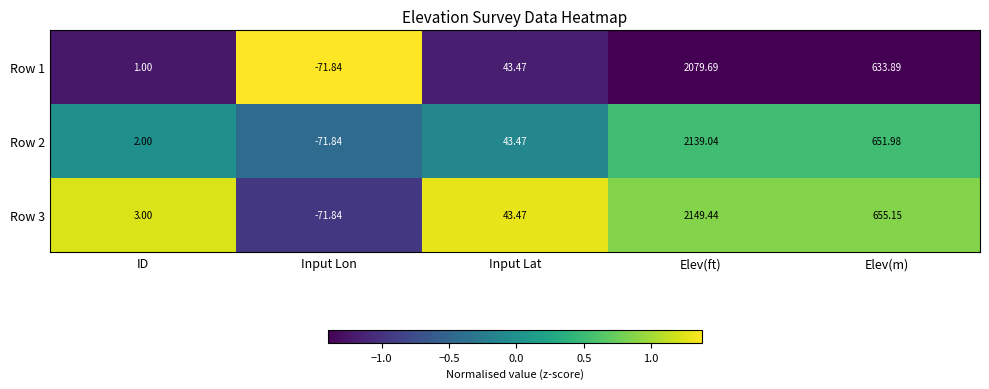

Which category has the lowest value in the Row 2 series?

Input Lon